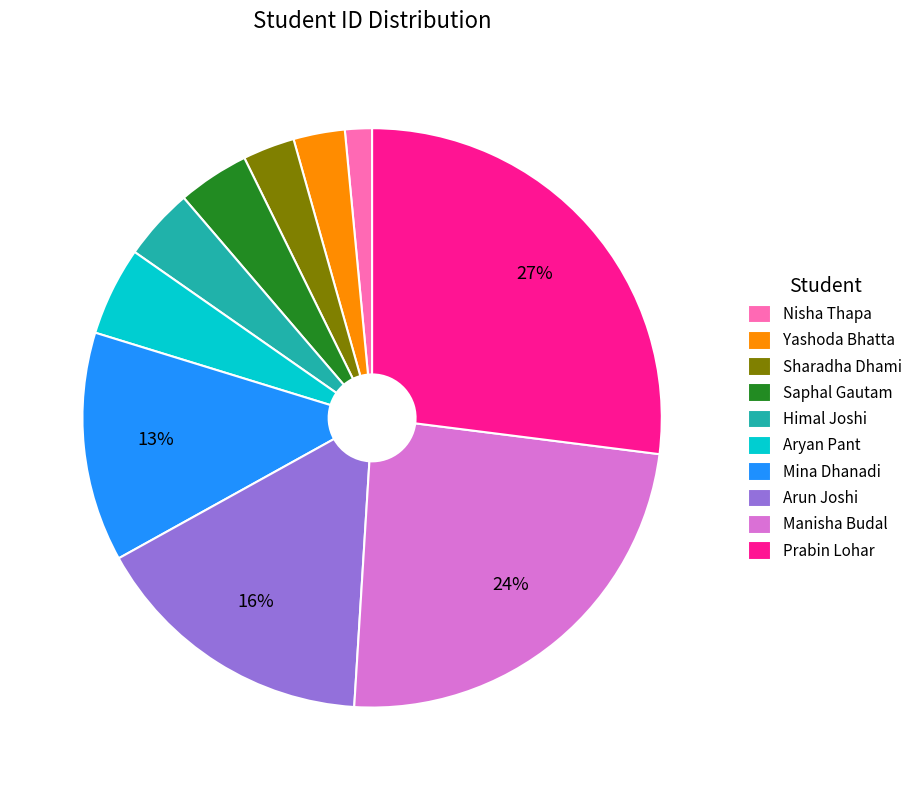

Combined, do Arun Joshi and Yashoda Bhatta account for over 50%?

No